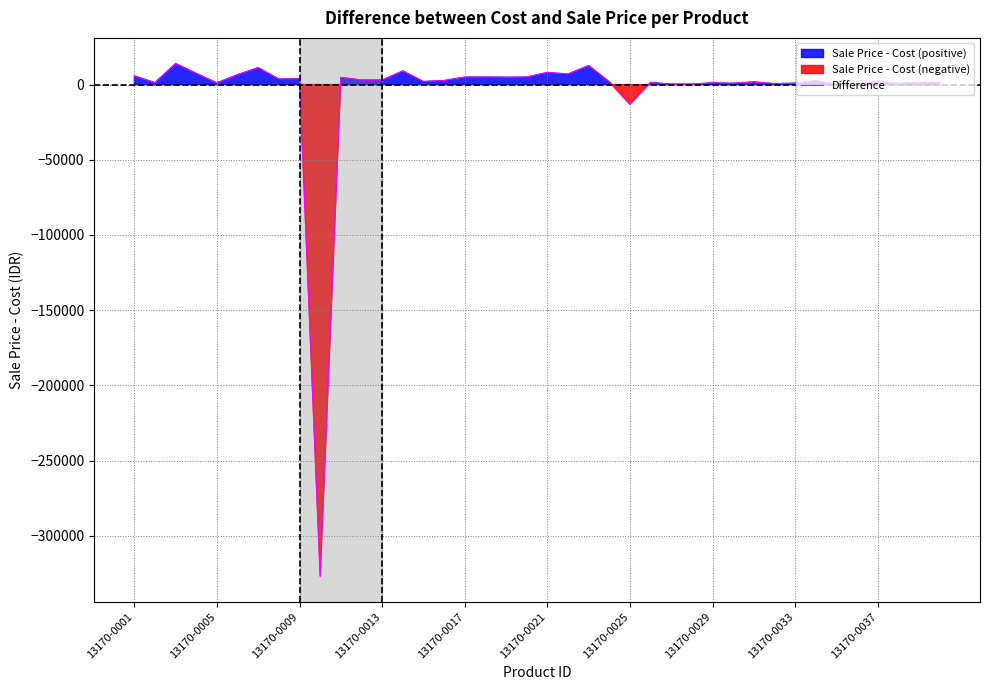

Is this an area chart (filled region under the line)?

No